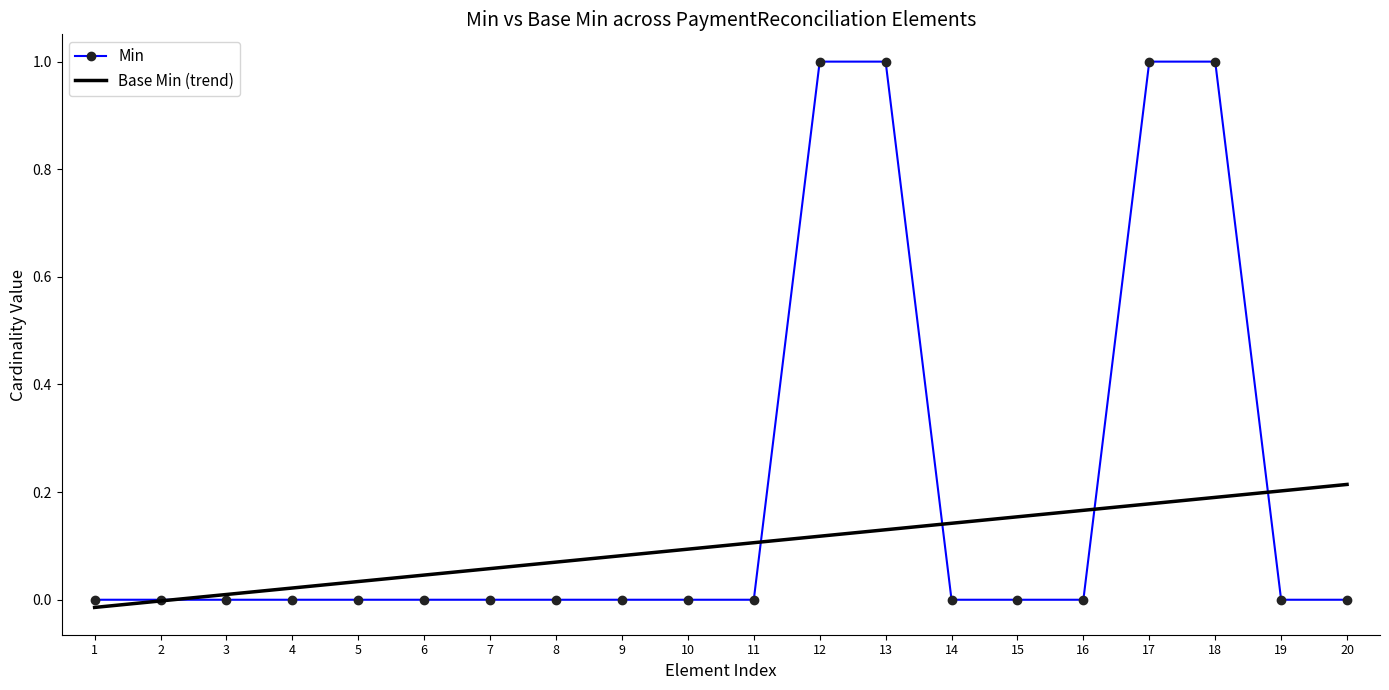

Which series has the widest spread of values?

Min